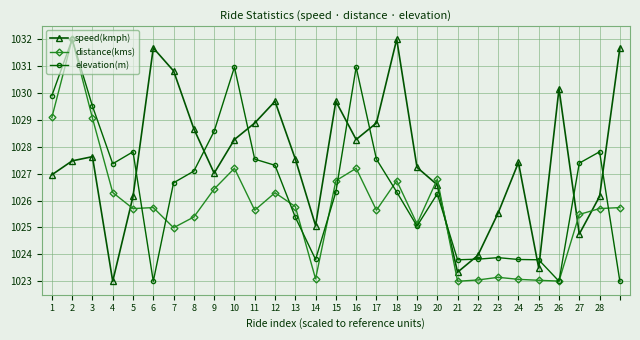

What is the value of the distance(kms) point at the 16th from the left?

1027.2